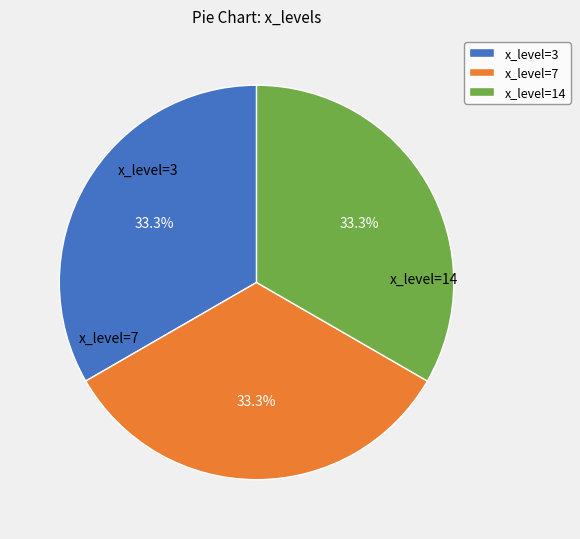

Do x_level=14 and x_level=7 together represent more than half of the pie?

Yes